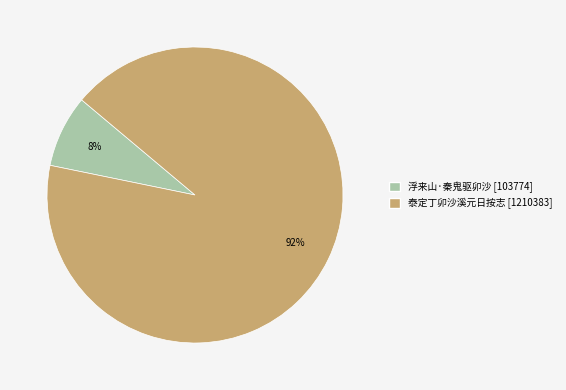

How many segments does this pie chart have?

2